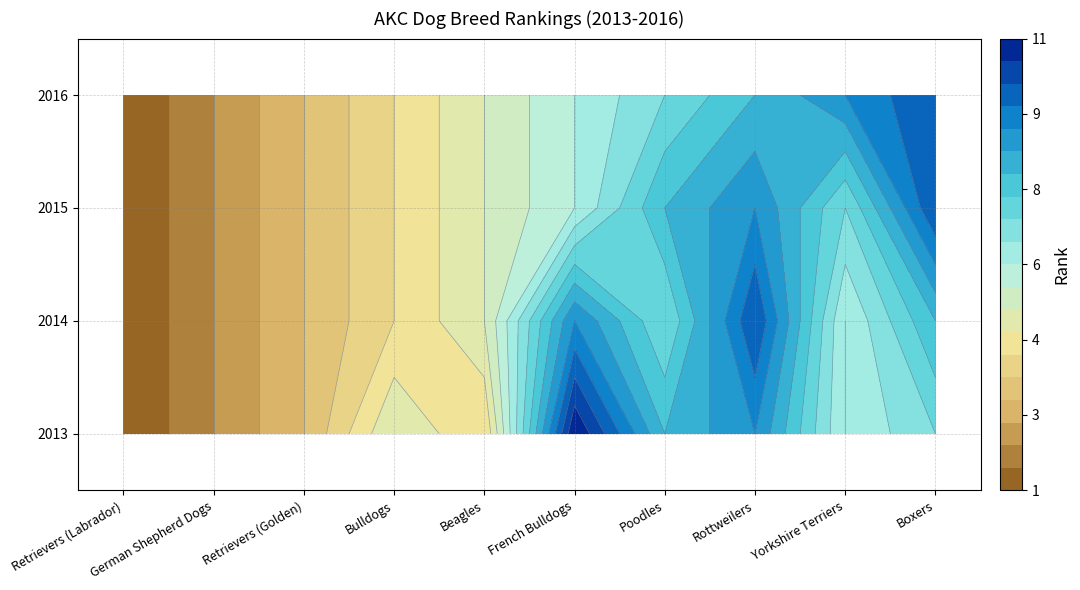

Count the 2016 values in the range 3 to 8.

6